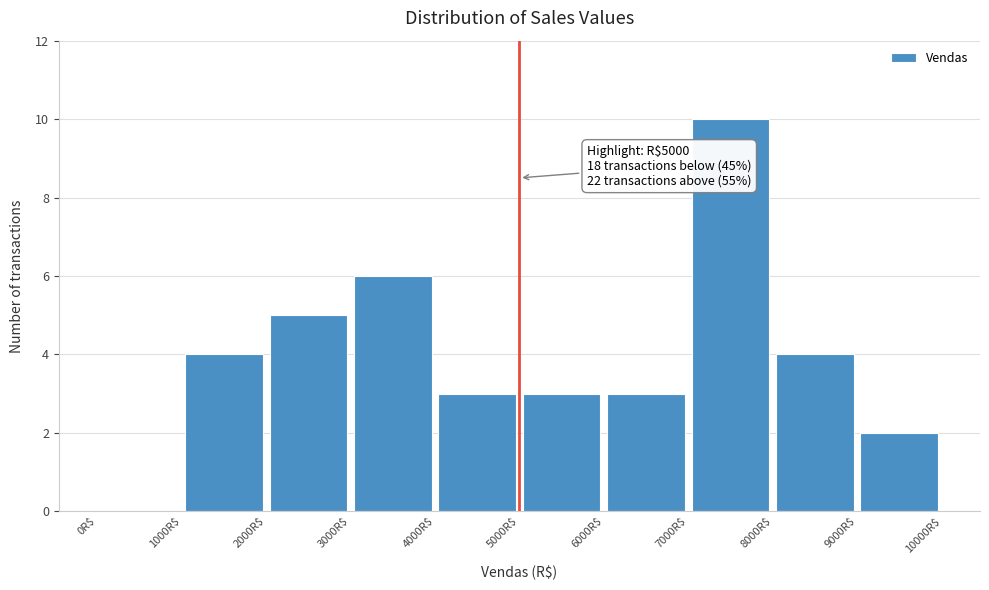

Over which range of the x-axis is the bar tallest?

7000 to 8000